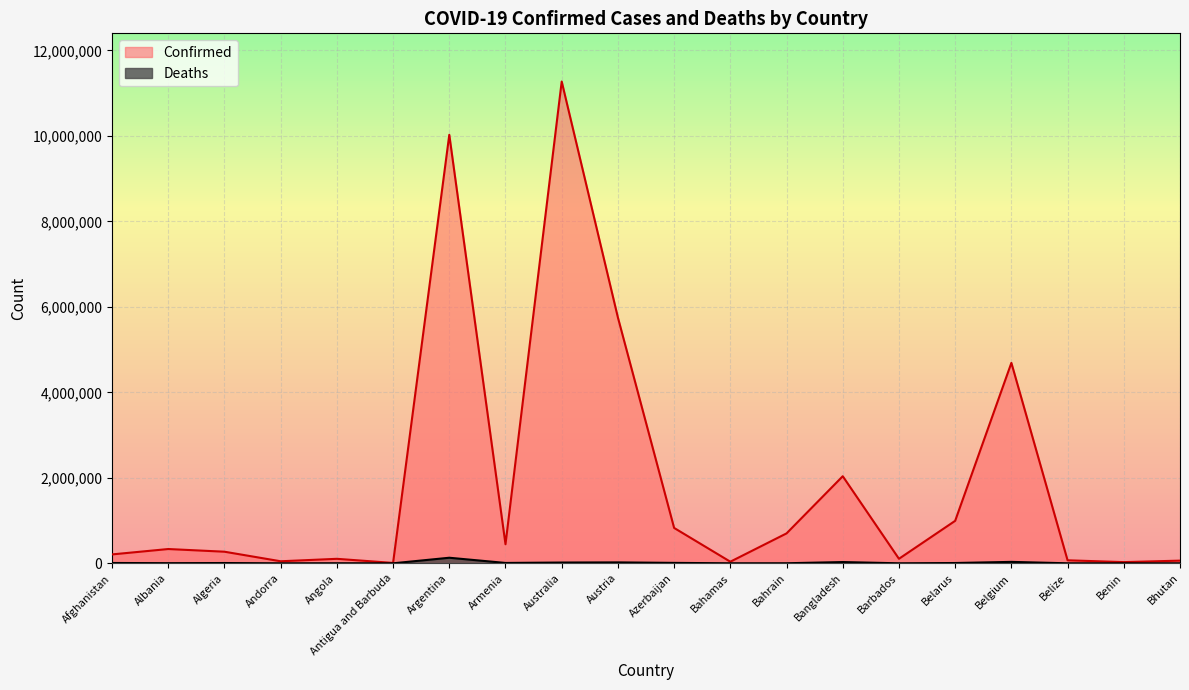

At Belize, list the series in order from smallest to largest.

Deaths, Confirmed